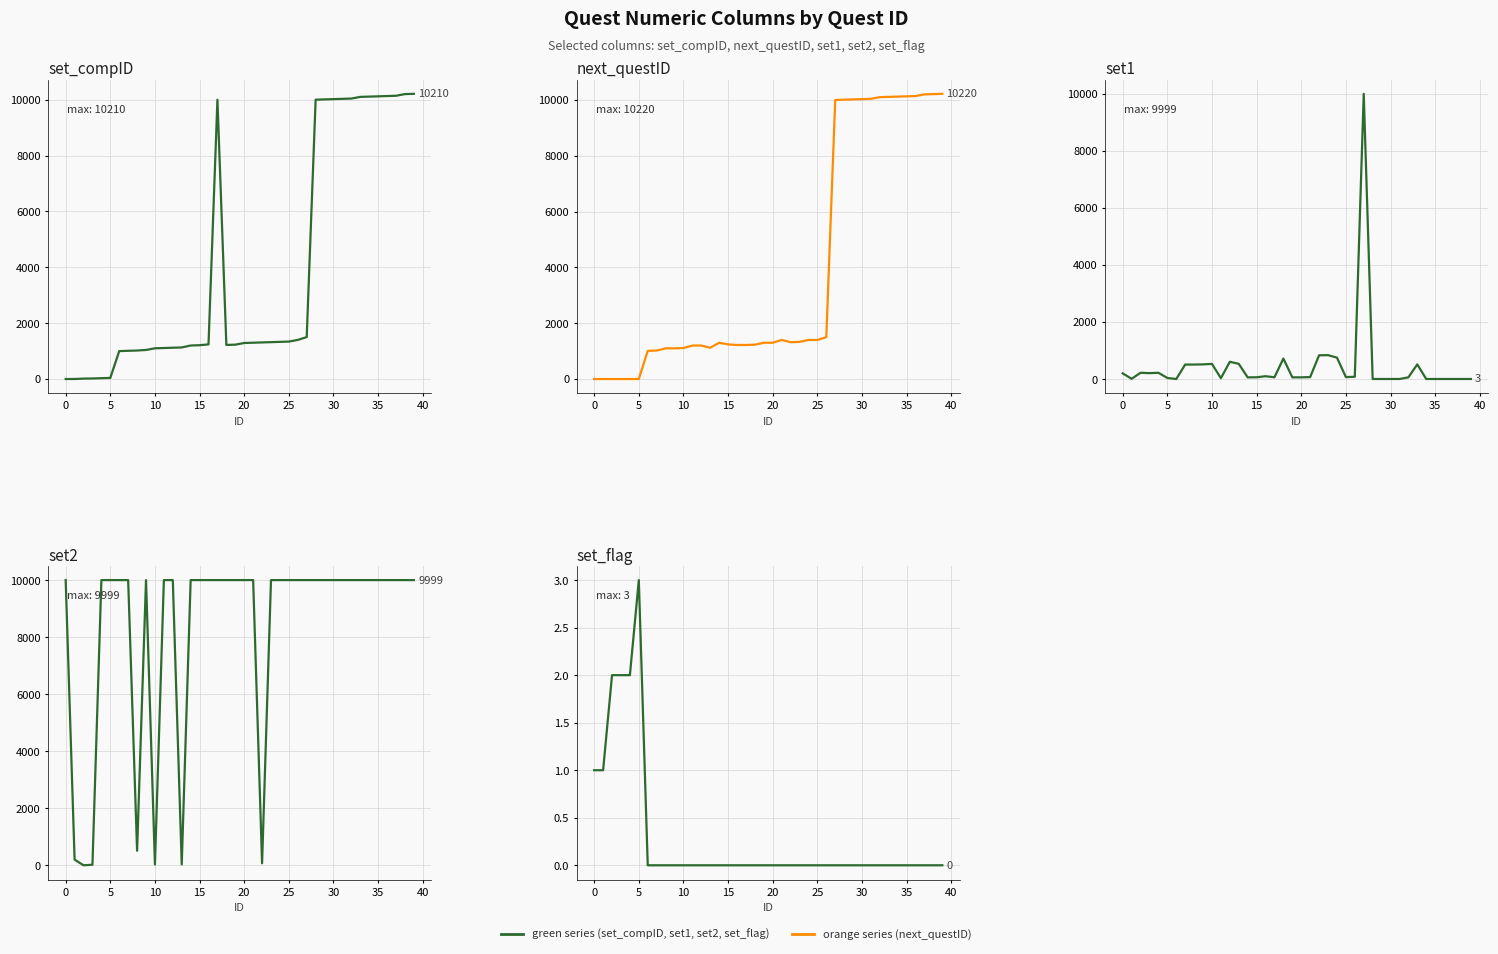

What is the value of the set_compID point at the 30th from the left?

10010